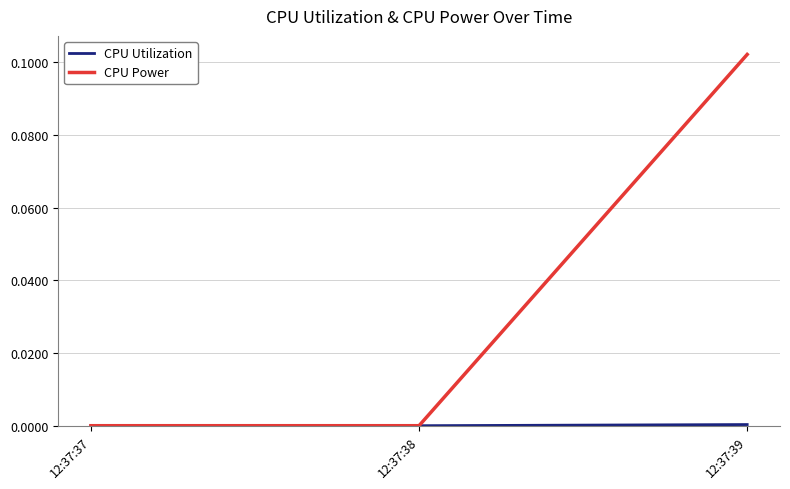

At which label does CPU Power reach its peak?

12:37:39